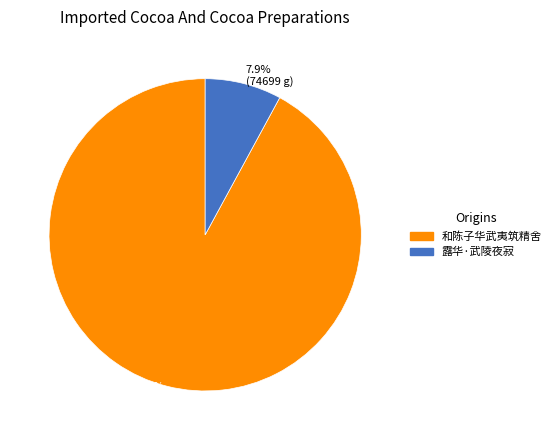

How many segments does this pie chart have?

2